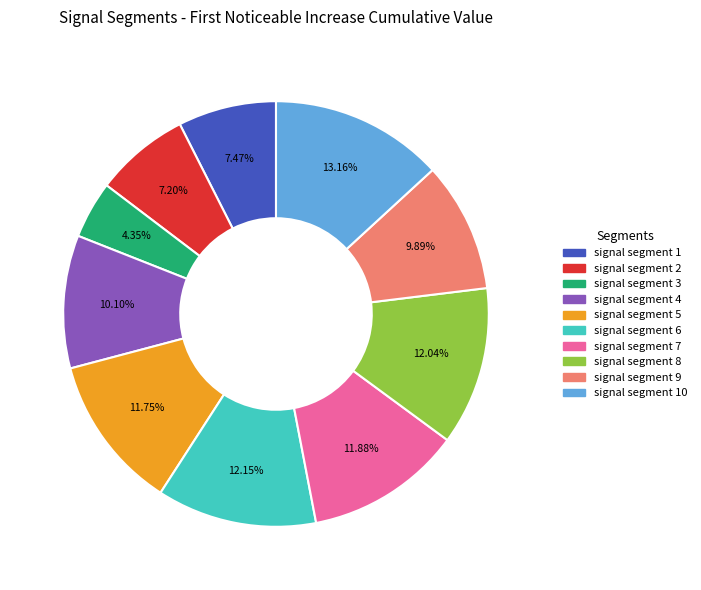

How many slices are in this pie chart?

10